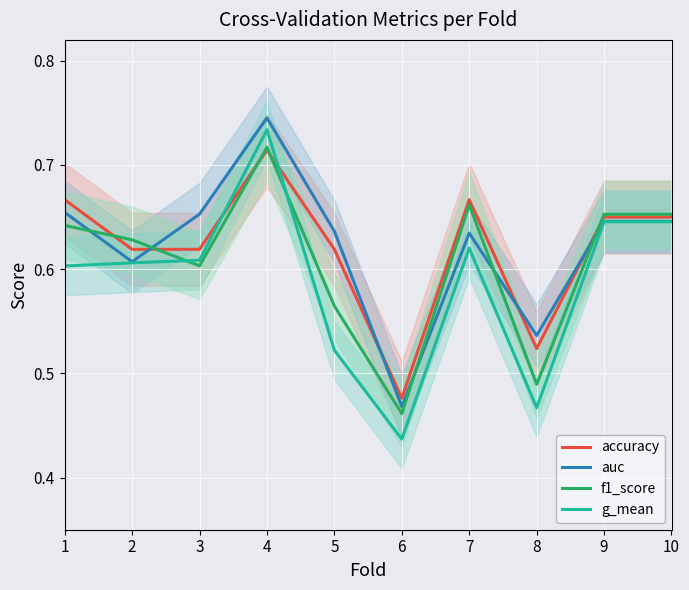

What is the value of the f1_score point at the 7th from the left?

0.7